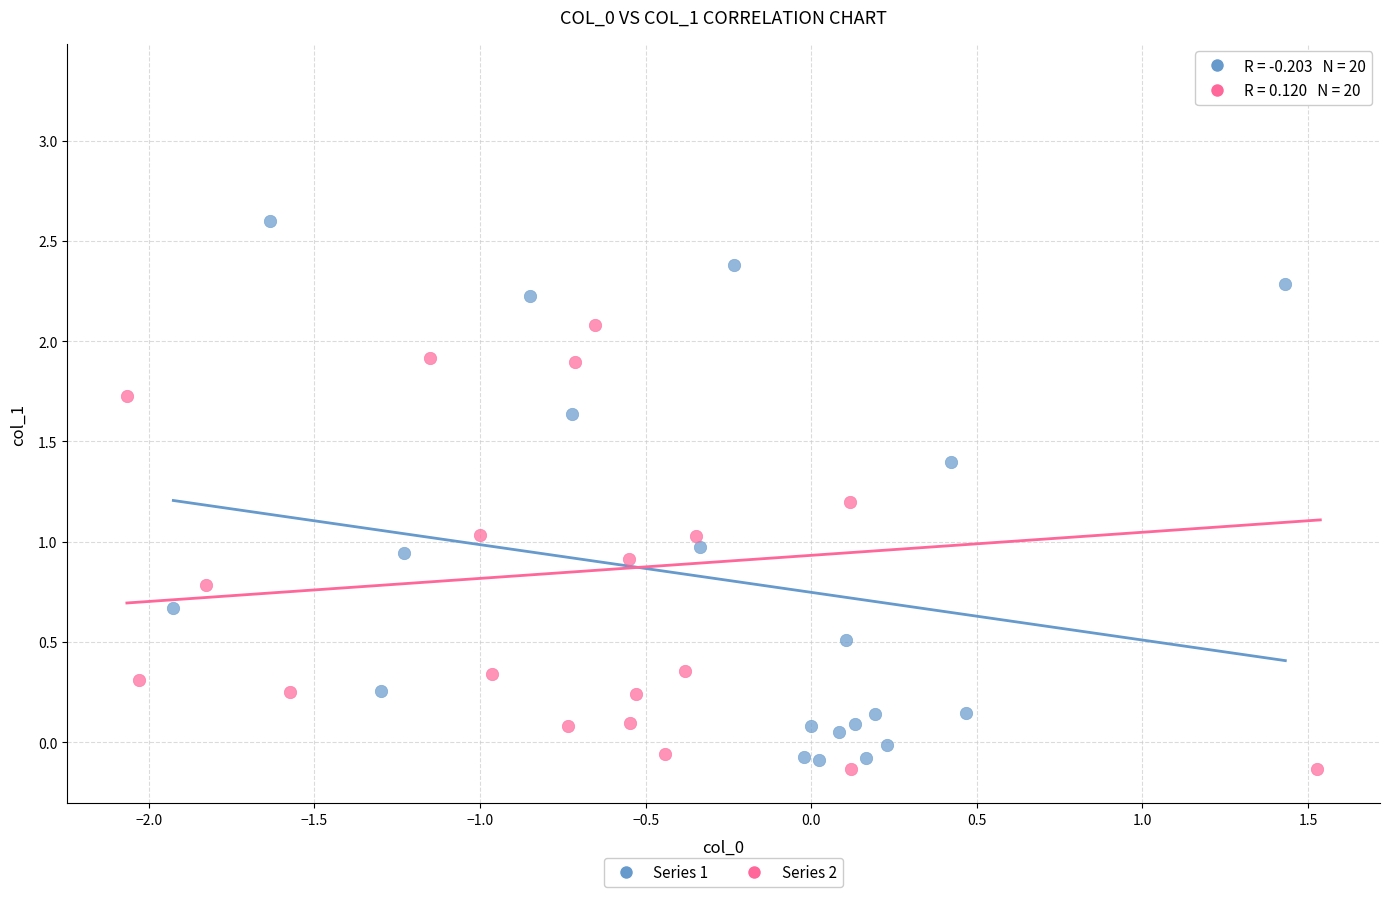

Which series has the widest spread of Y values?

Series 2